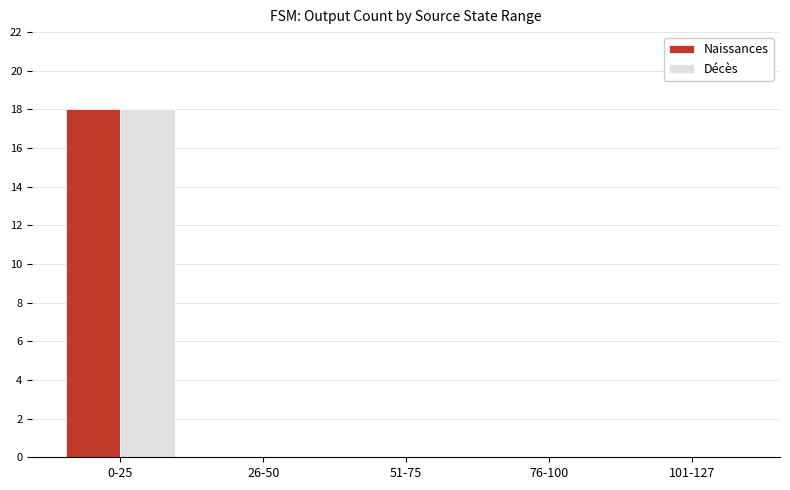

Which category has the highest value in the Décès series?

0-25